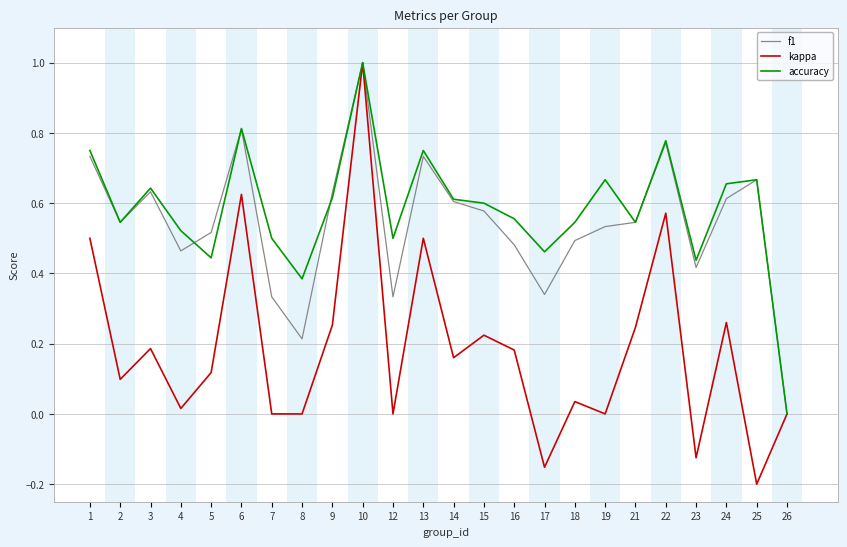

Which label corresponds to the smallest value in the chart?

25